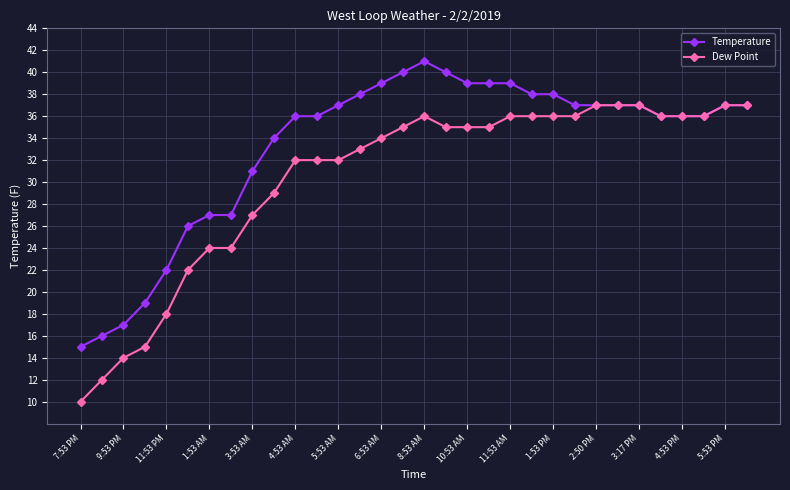

What is the minimum value for Temperature?

15